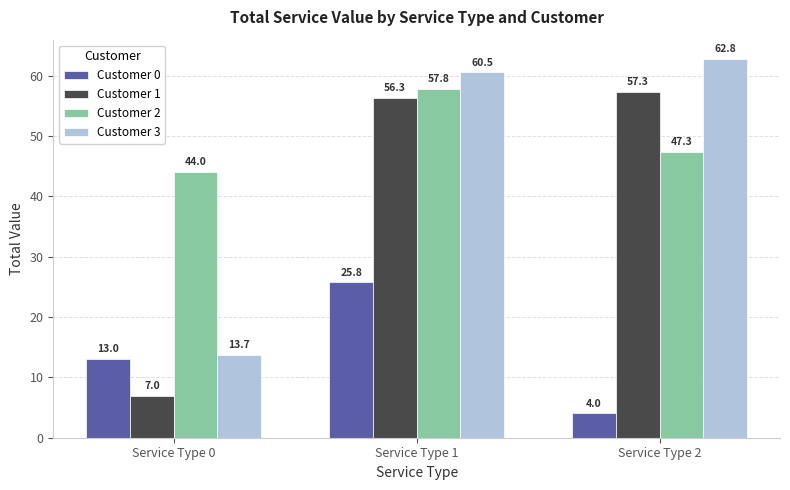

What is the difference between the Customer 3 values at Service Type 2 and Service Type 0?

49.1